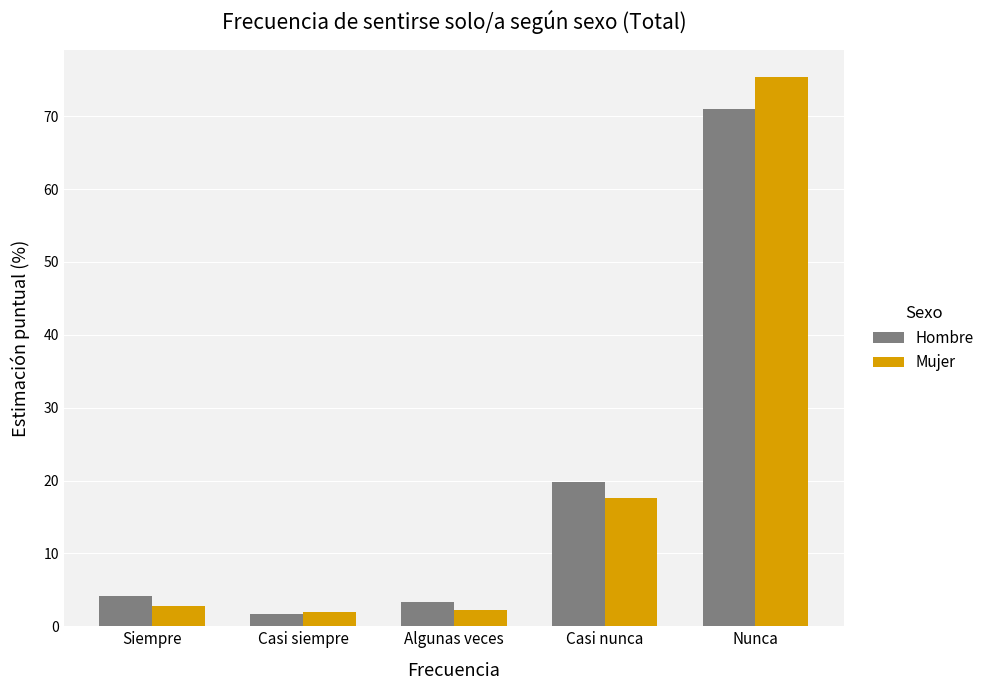

The Mujer series shows 17.6 at Casi nunca. True or false?

True